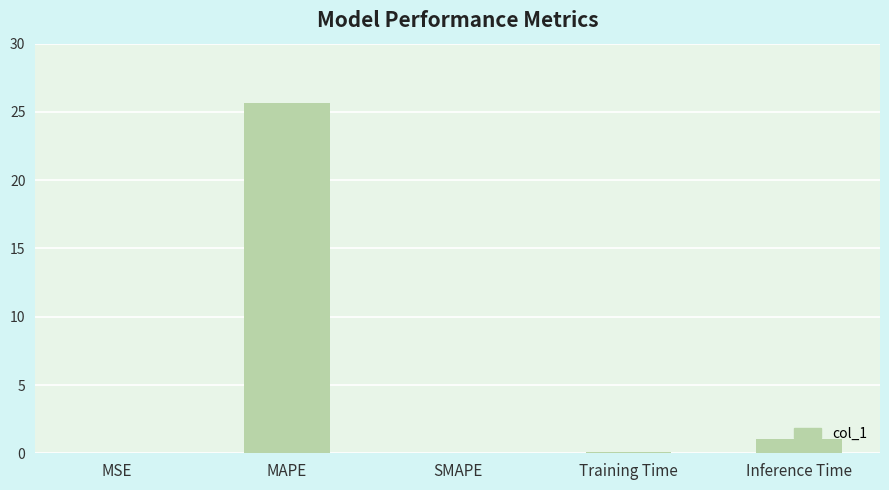

What is the change in value from MAPE to SMAPE?

-25.7